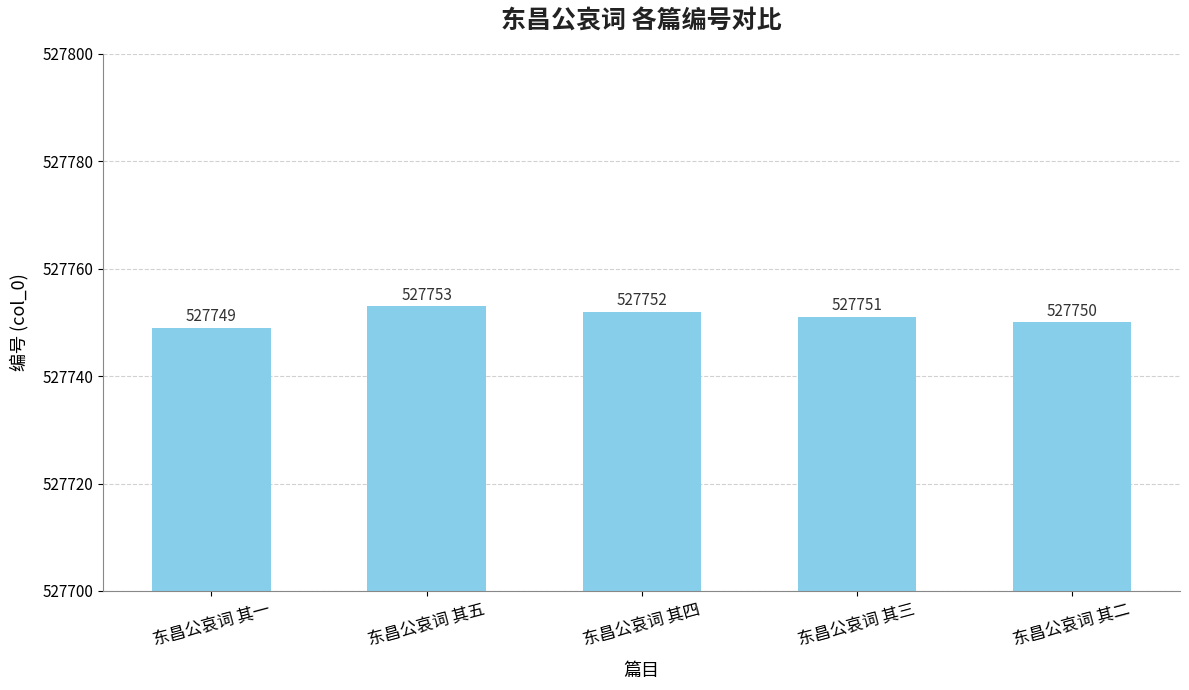

The chart shows a value of 527752 at 东昌公哀词 其四. True or false?

True